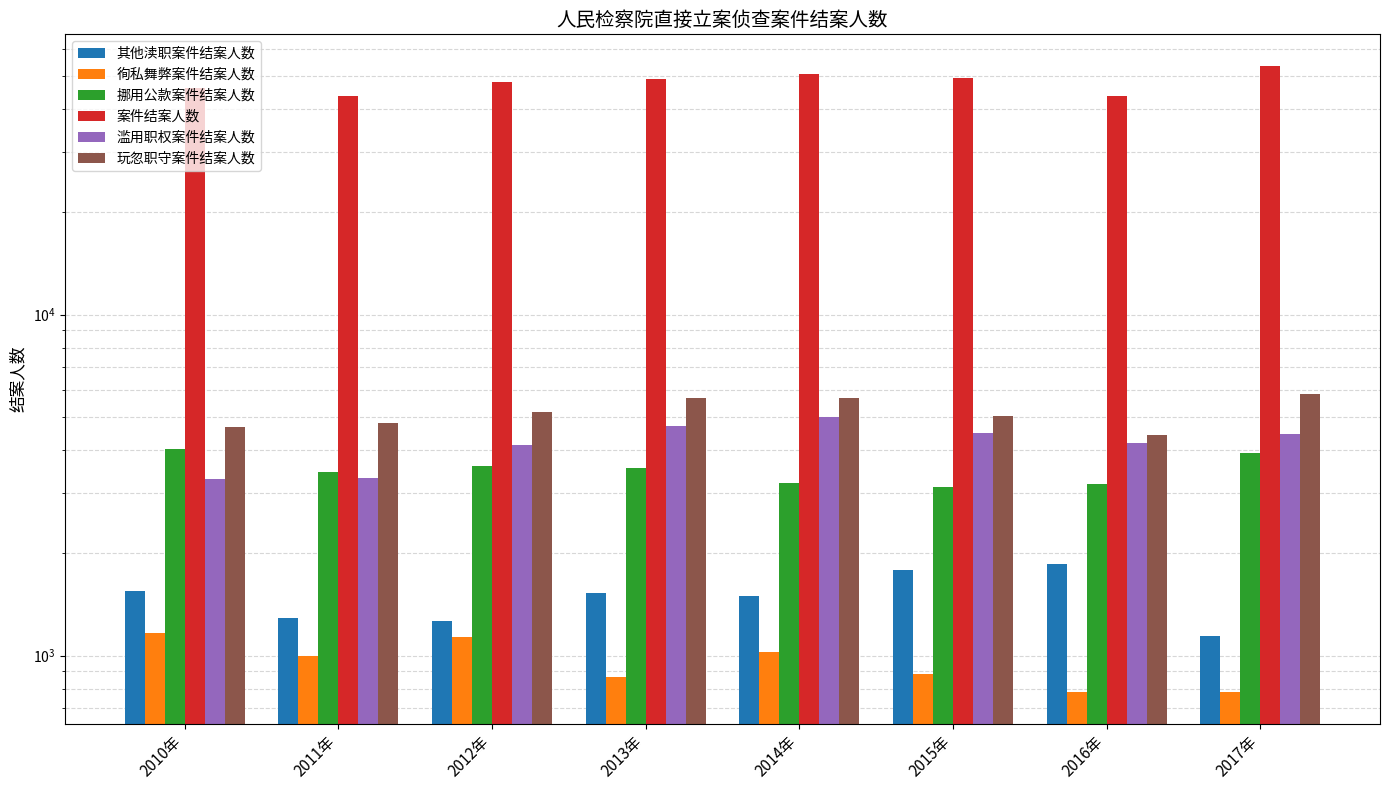

How many data points in 玩忽职守案件结案人数 are less than 5190?

4